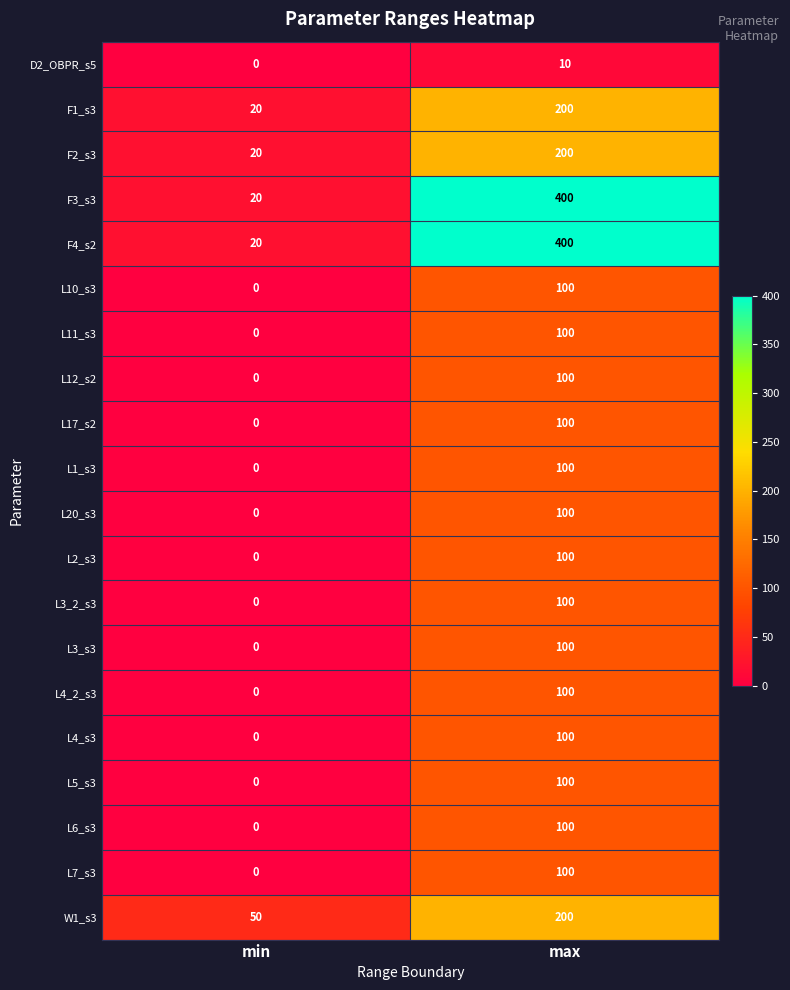

What is the difference between the highest and lowest values at max?

390